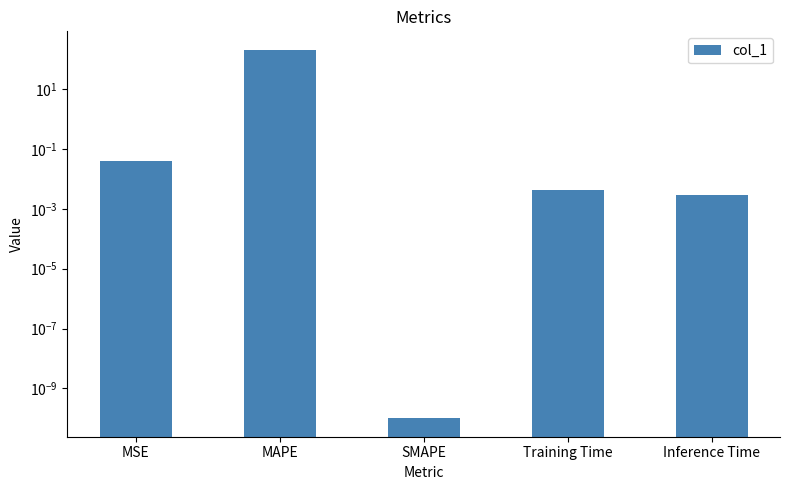

Reading left to right, transcribe all the data shown in this chart.

0.0	206.2	0.0	0.0	0.0